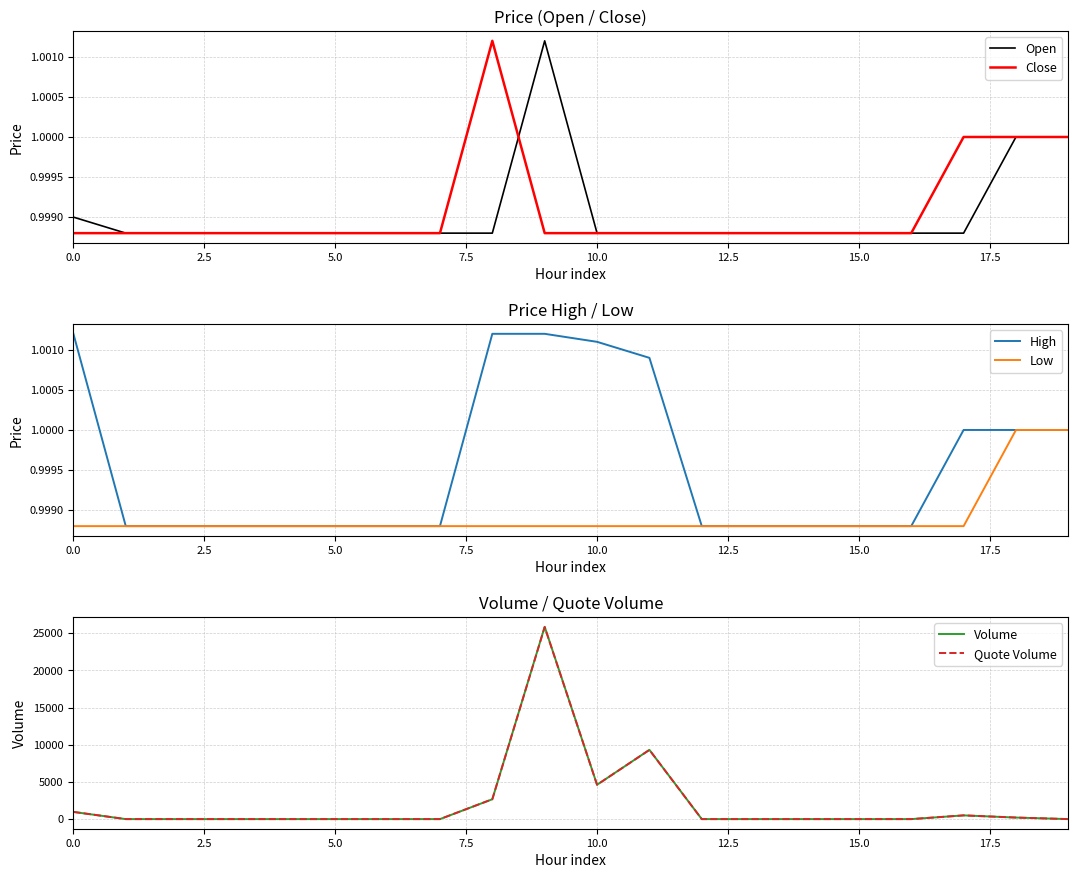

What value does the Low series have at 0.0?

1.0